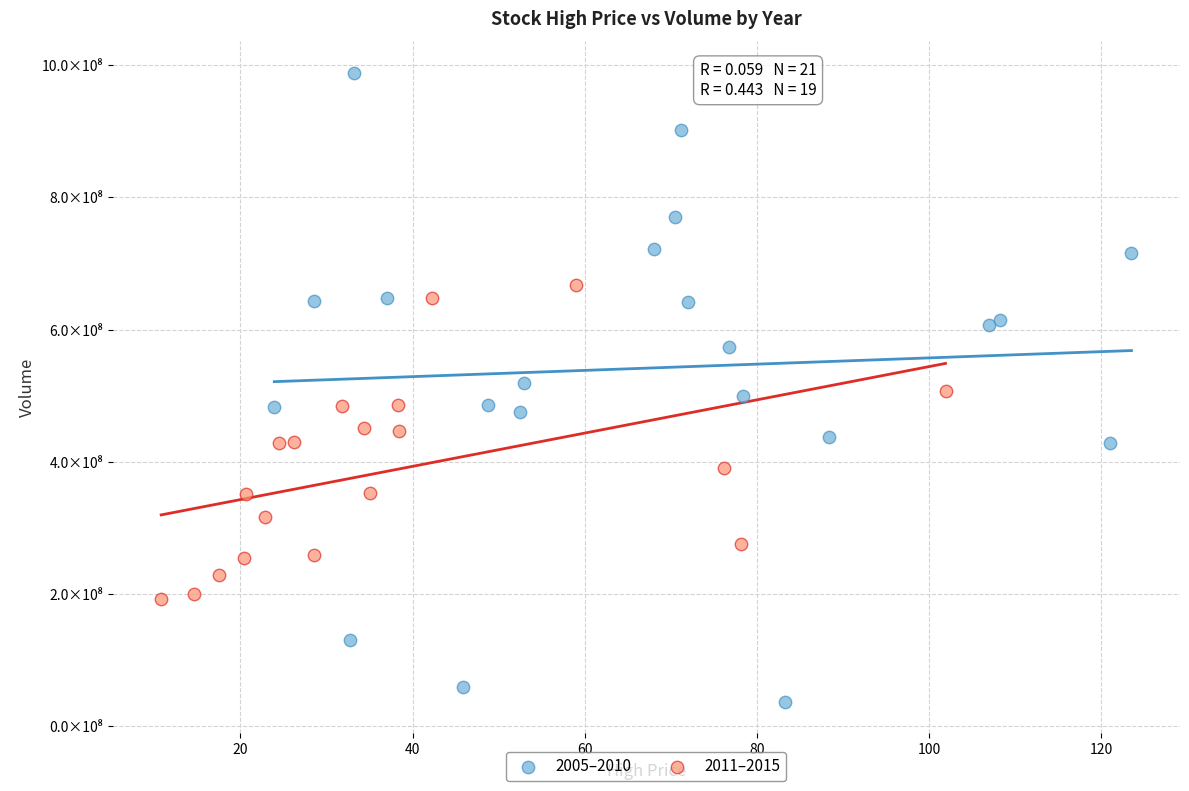

What are all the series names shown in the legend?

2005–2010, 2011–2015